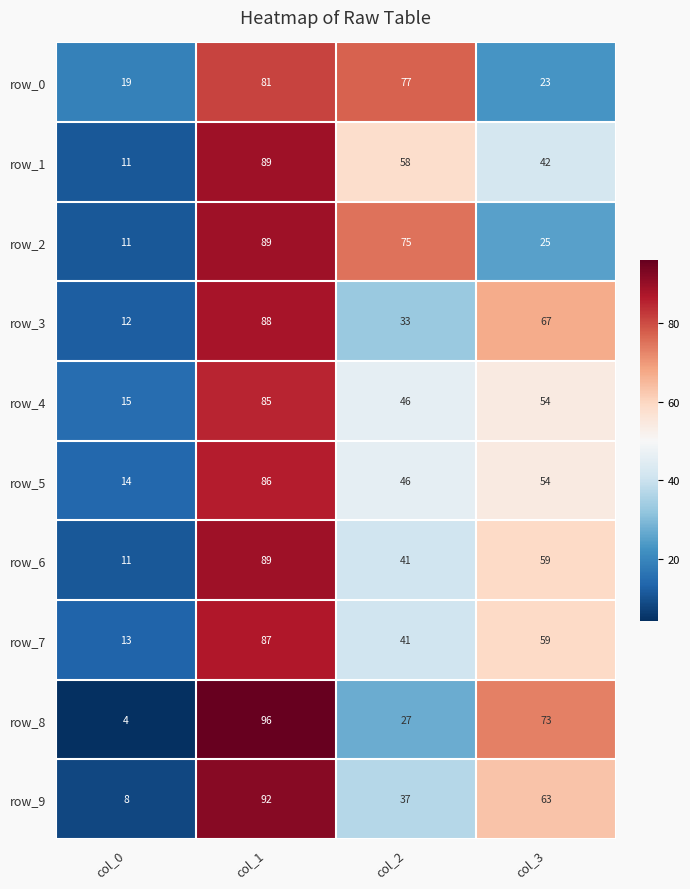

What is the spread (max minus min) of values at col_3?

50